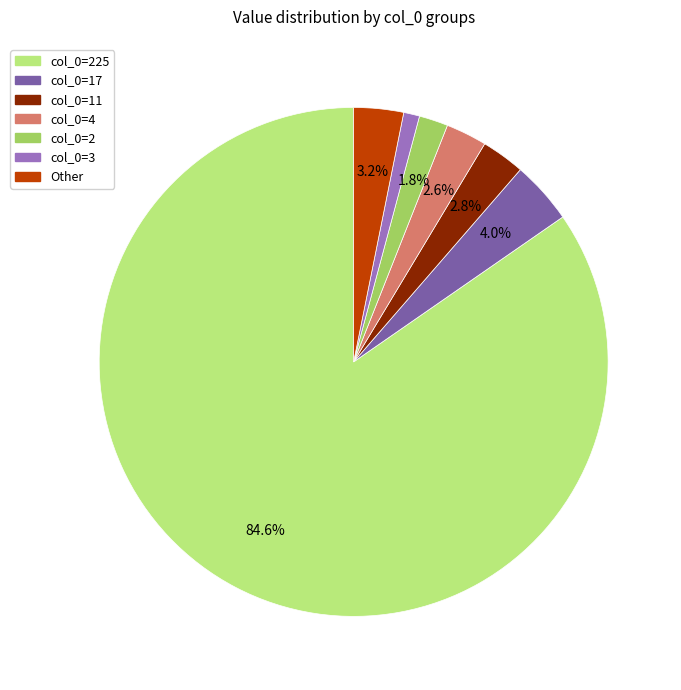

Which has a higher value, col_0=17 or Other?

col_0=17